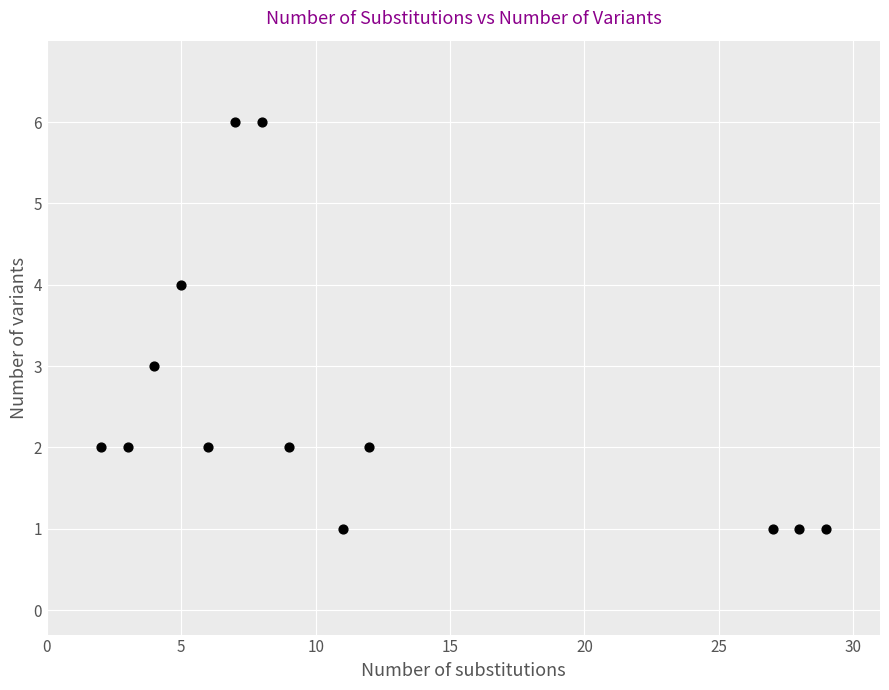

What is the range of X values (max minus min)?

27